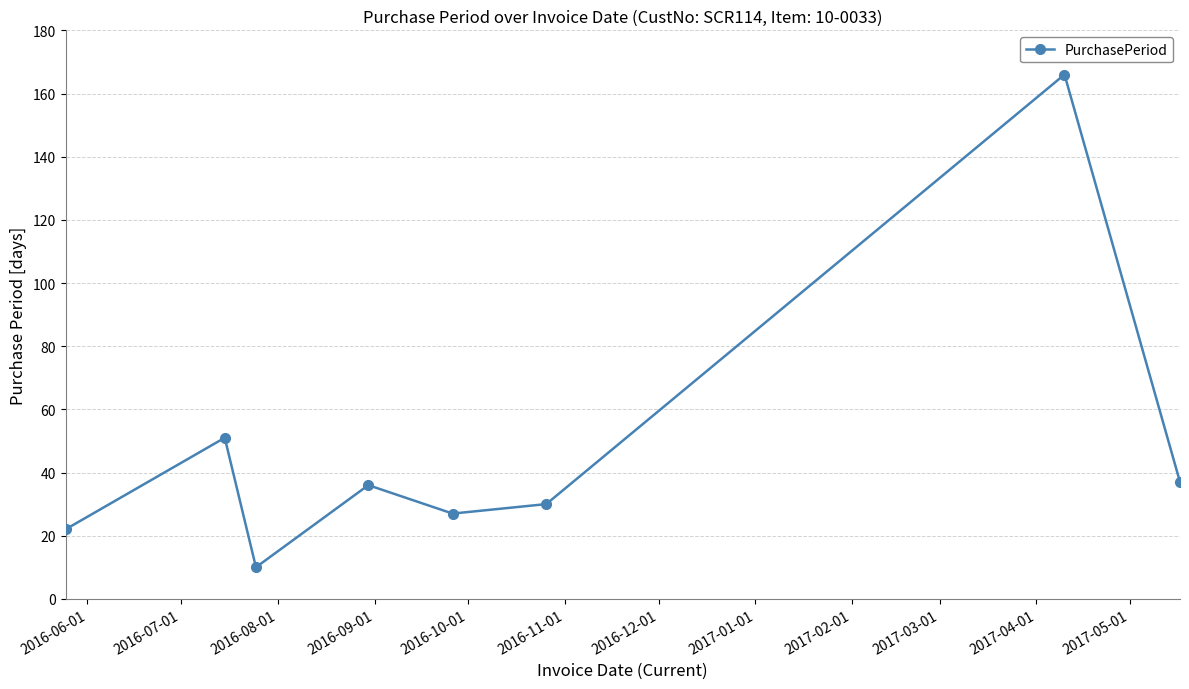

How many interior local peaks (higher than both neighbors) does the data have?

3